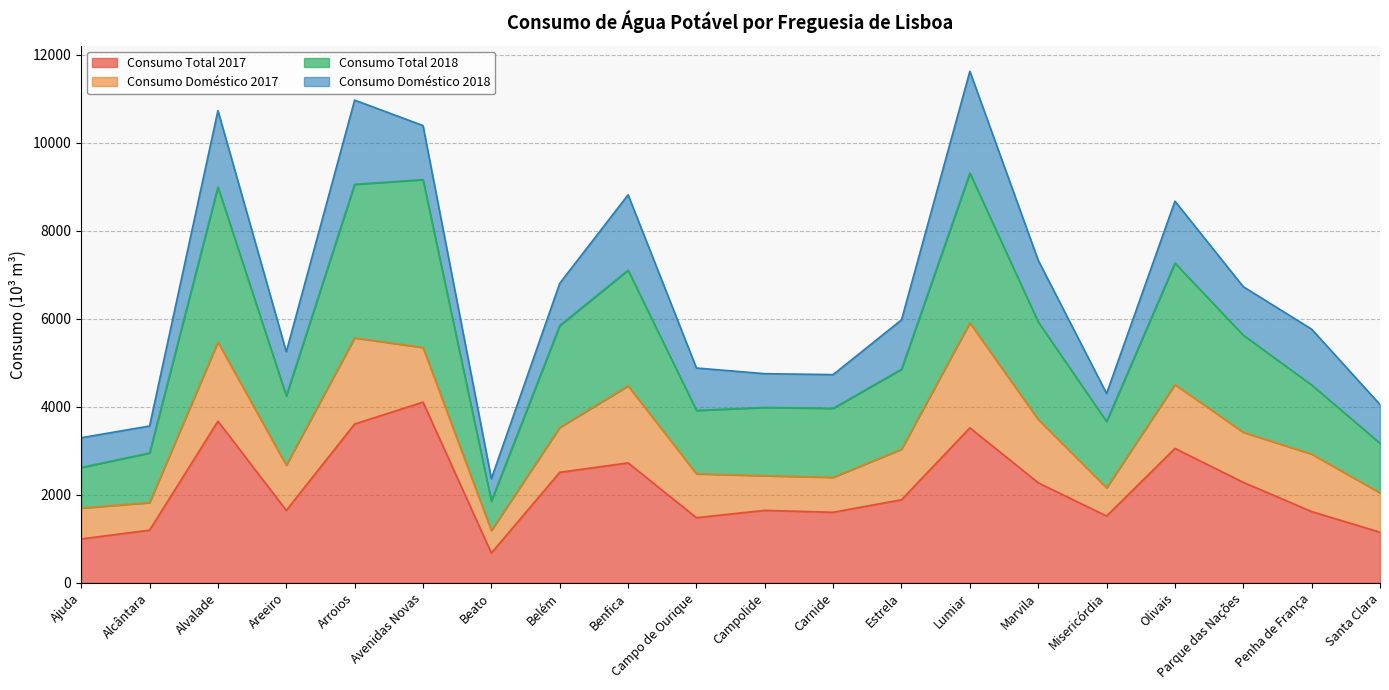

How many data points in Consumo Total 2017 are above 1887?

10